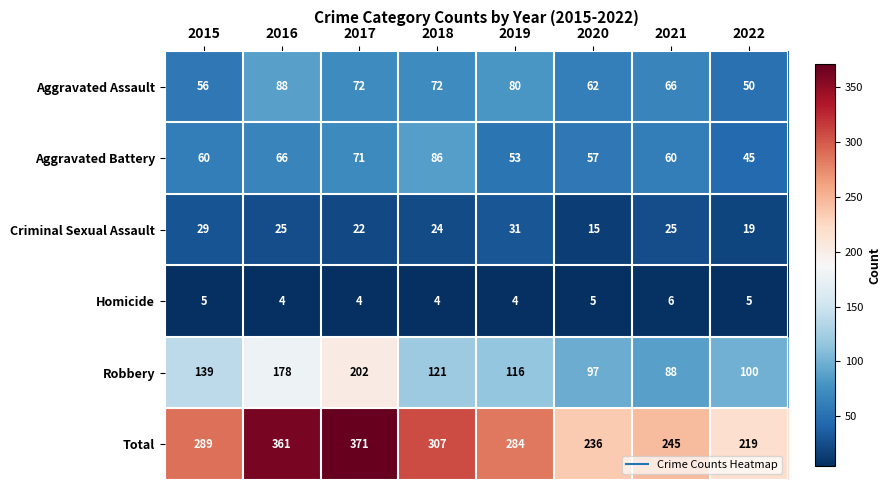

What is the difference between the maximum and minimum values in the Criminal Sexual Assault series?

16